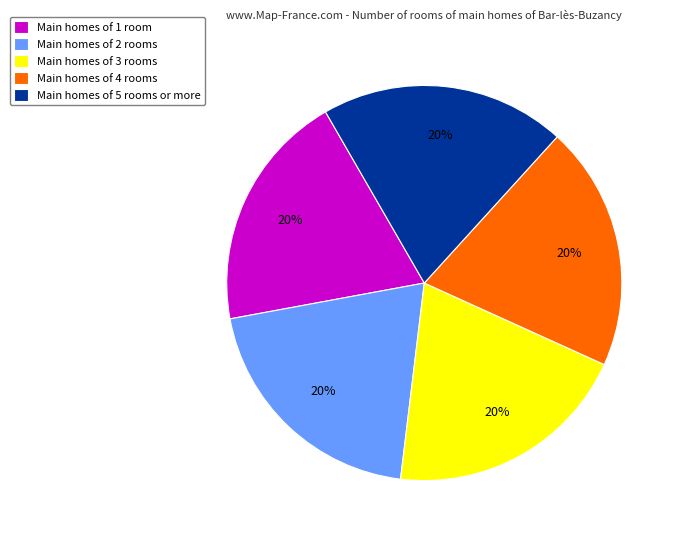

To the nearest percent, what is the average slice percentage?

20%